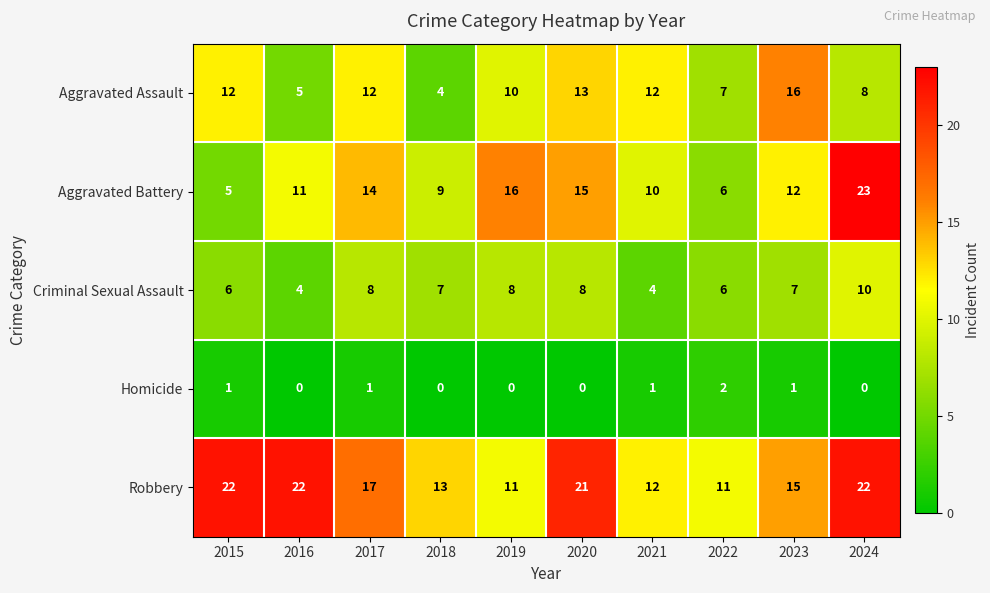

Which category has the highest value in the Homicide series?

2022